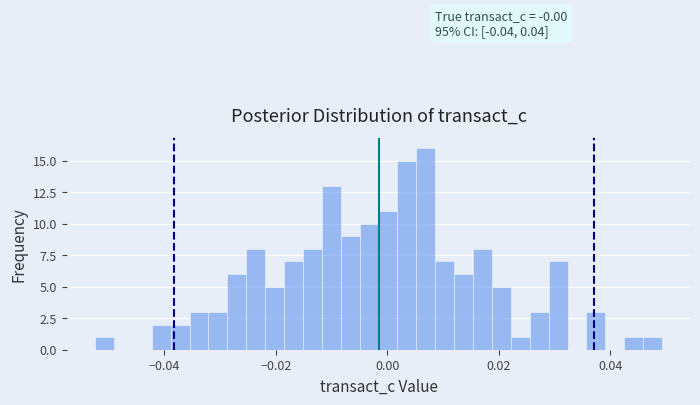

Read against the x-axis, roughly where is the centre of the tallest bar?

0.006